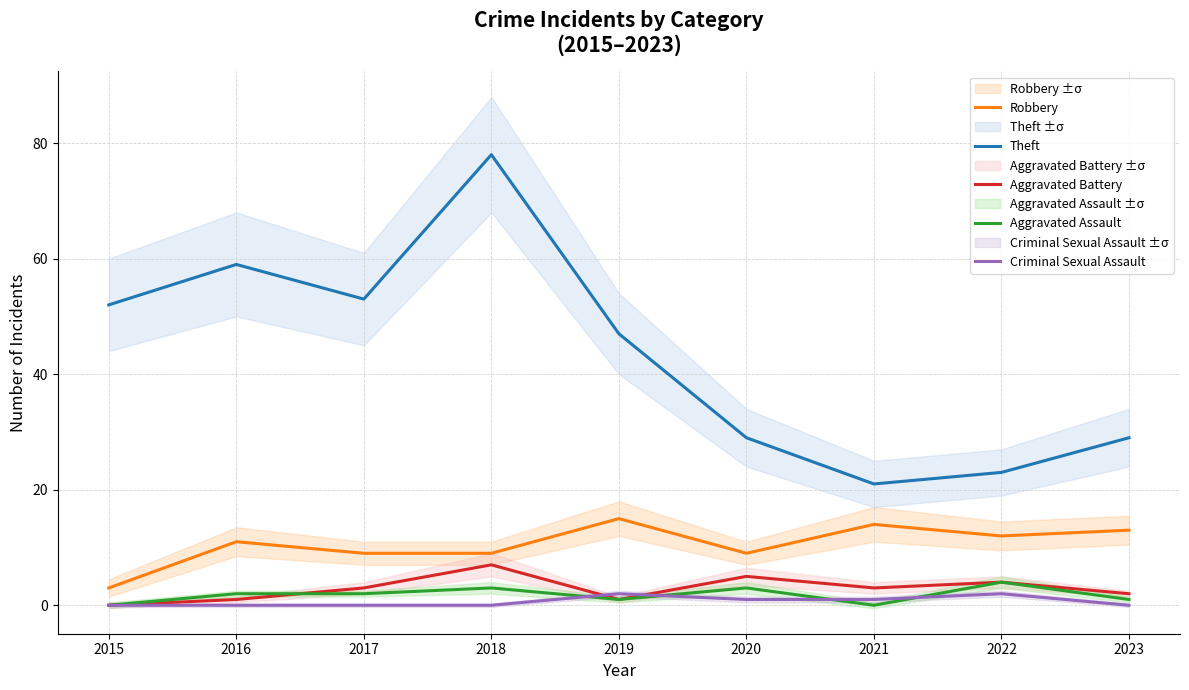

True or false: Aggravated Battery has more than 0 interior local peaks.

True